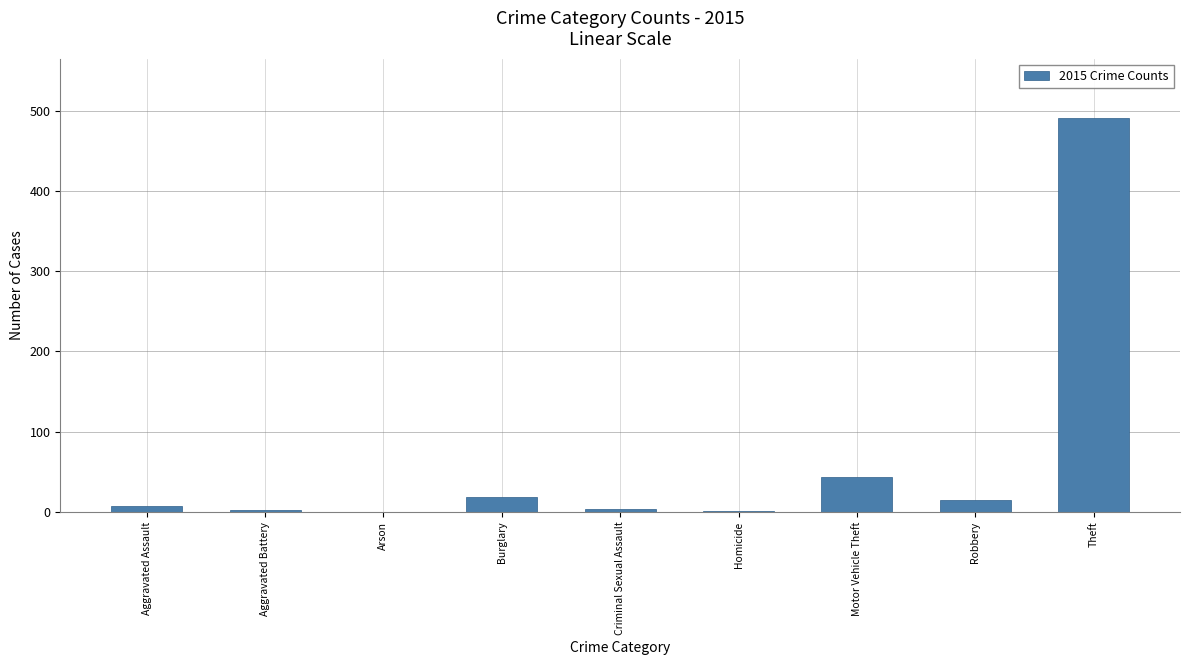

What is the sum of all values?

584